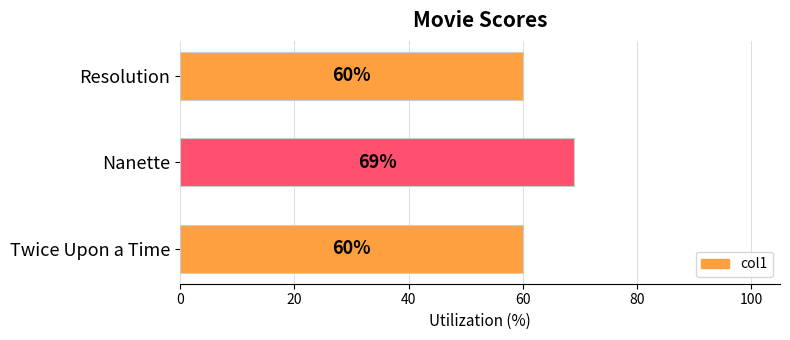

The chart shows a value of 60 at Twice Upon a Time. True or false?

True